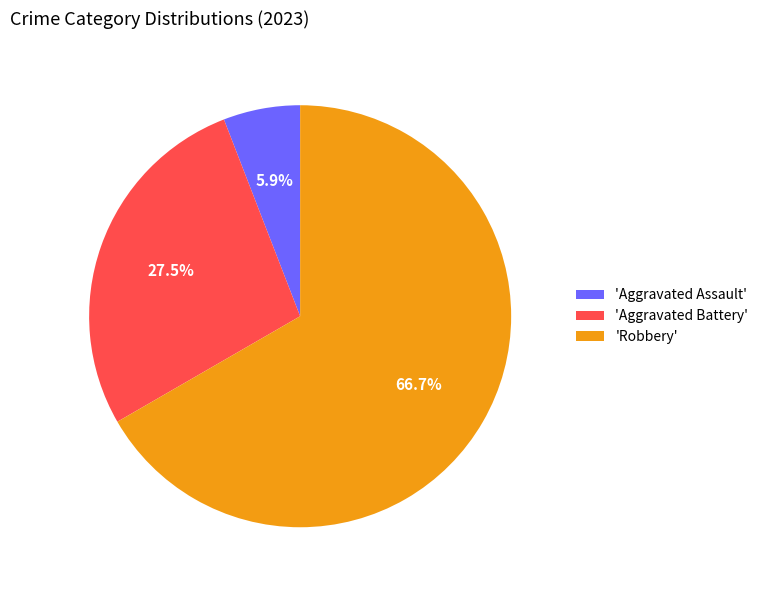

Is 'Robbery' the majority of the pie?

Yes